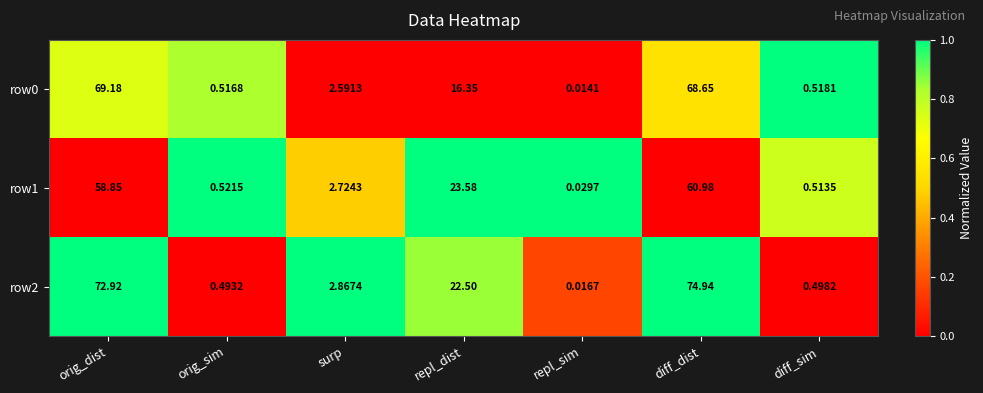

What is the difference between the highest and lowest values at repl_dist?

7.2